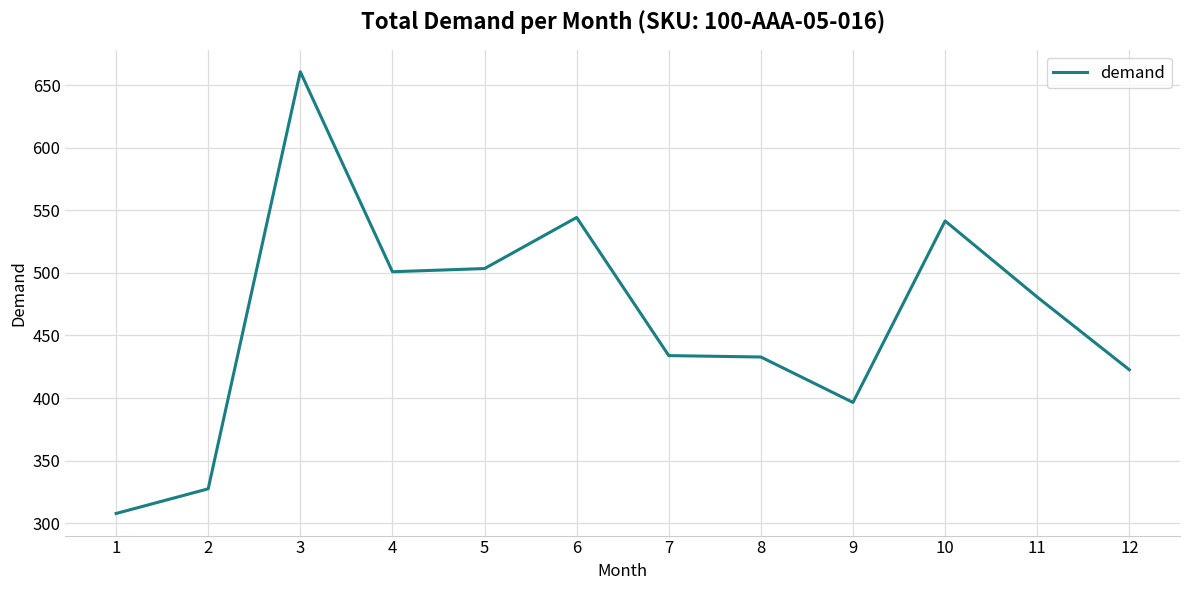

What is the change in value from 3 to 9?

-264.1